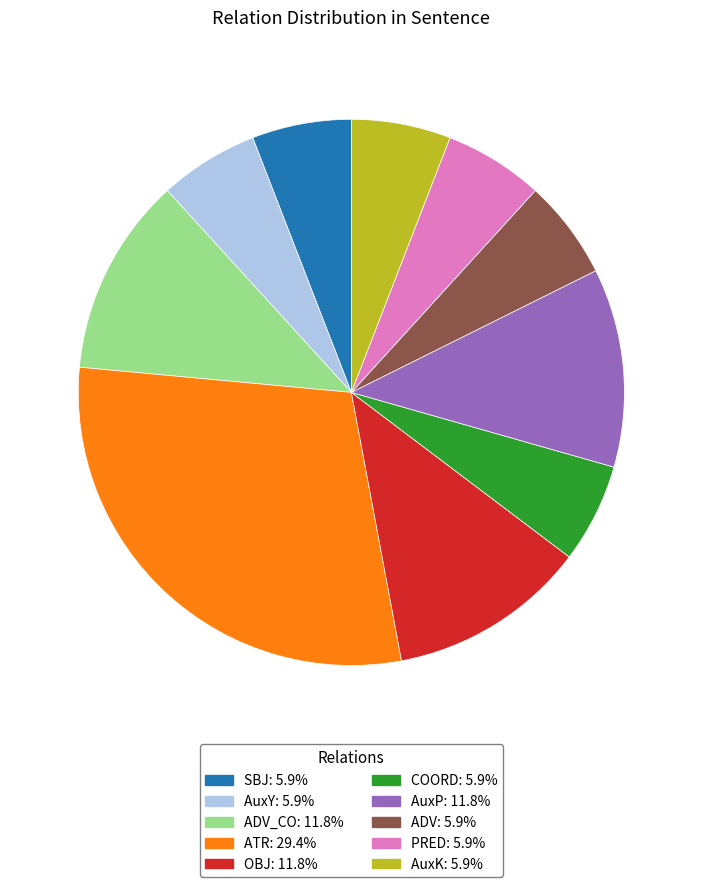

What is the ratio of the value at ADV: 5.9% to the value at AuxP: 11.8%?

0.5